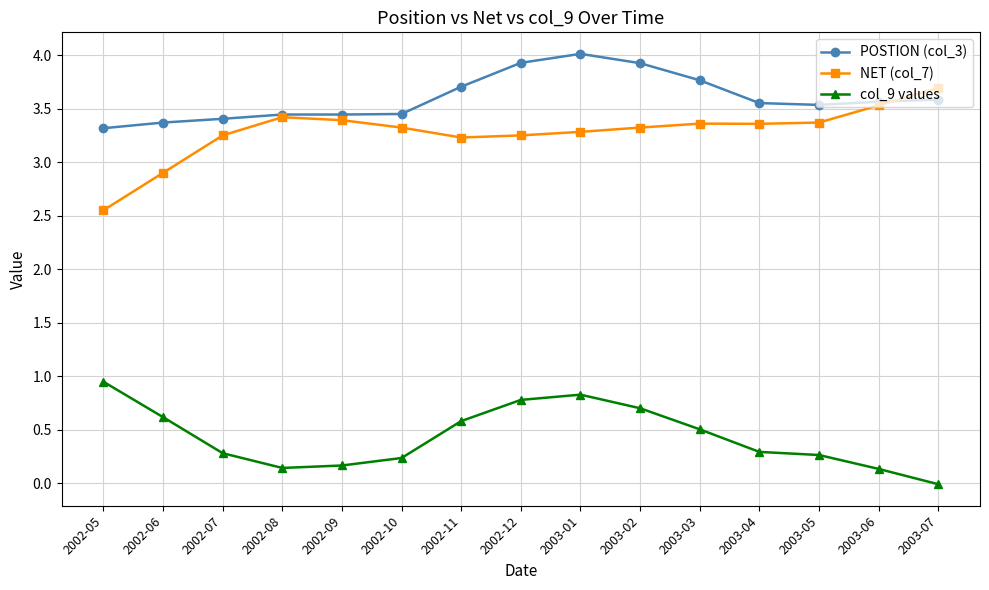

What is the maximum value for POSTION (col_3)?

4.0